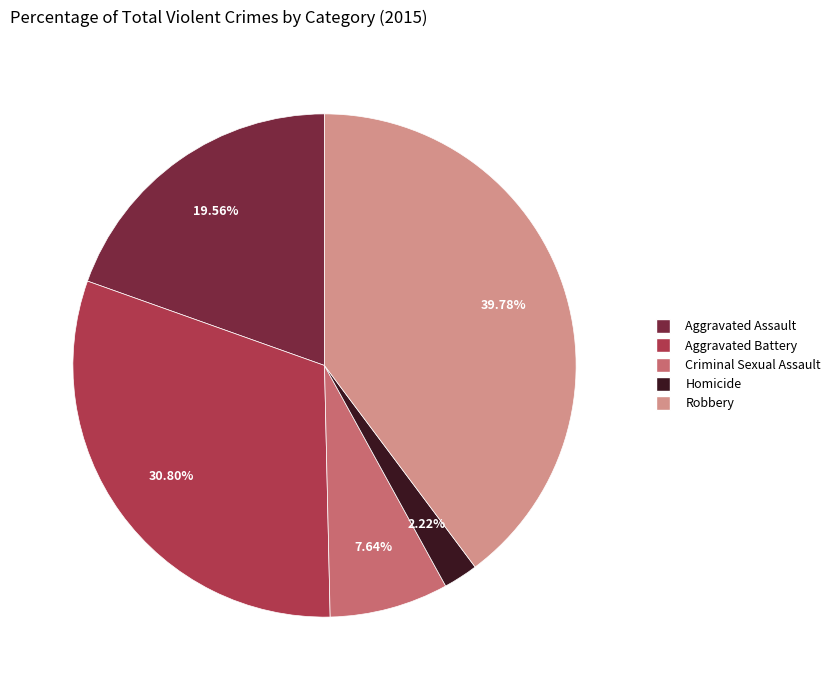

The Aggravated Assault slice represents 20% of the pie. True or false?

True